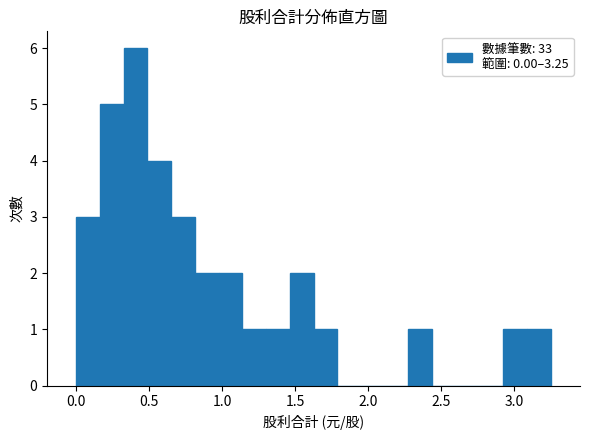

Around what value on the x-axis is the tallest bar? Give the approximate position of its centre, as read against the axis.

0.40